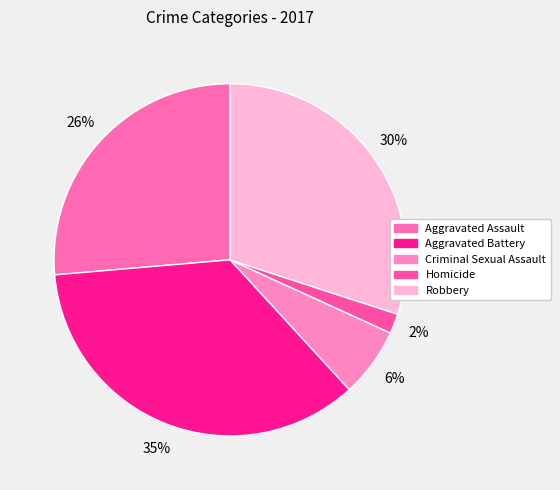

Which category has the smallest portion of the pie?

Homicide